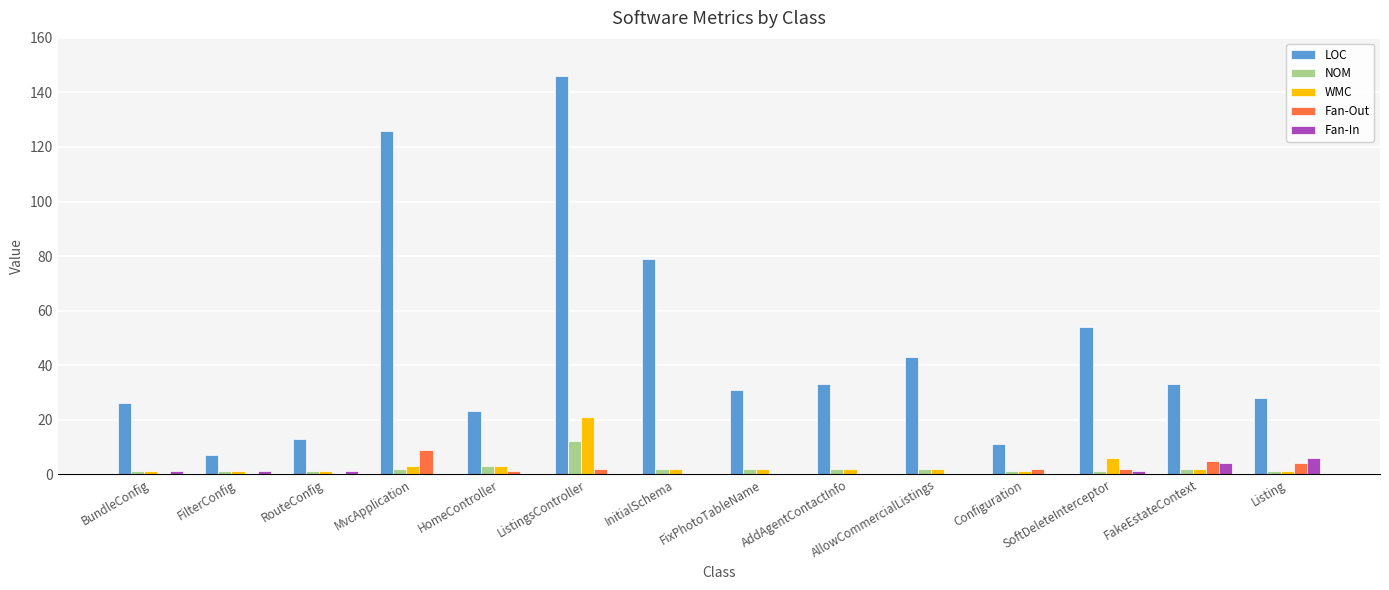

Does the chart contain stacked bars?

No